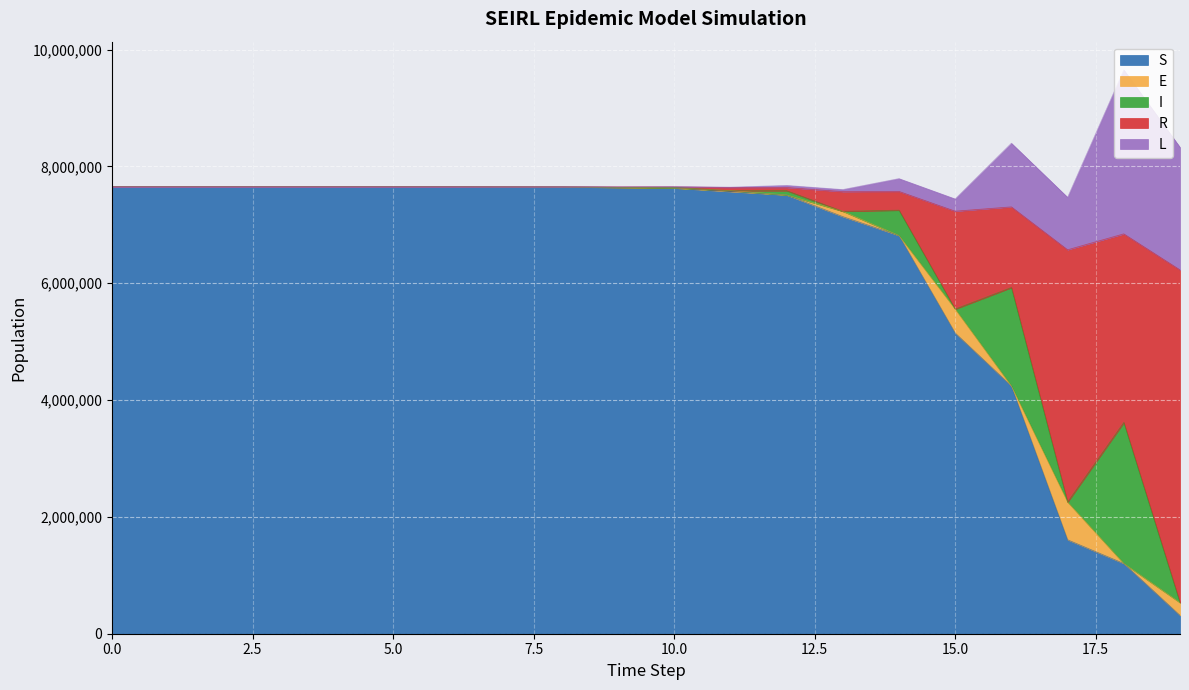

Between 3 and 11, which is larger?

3